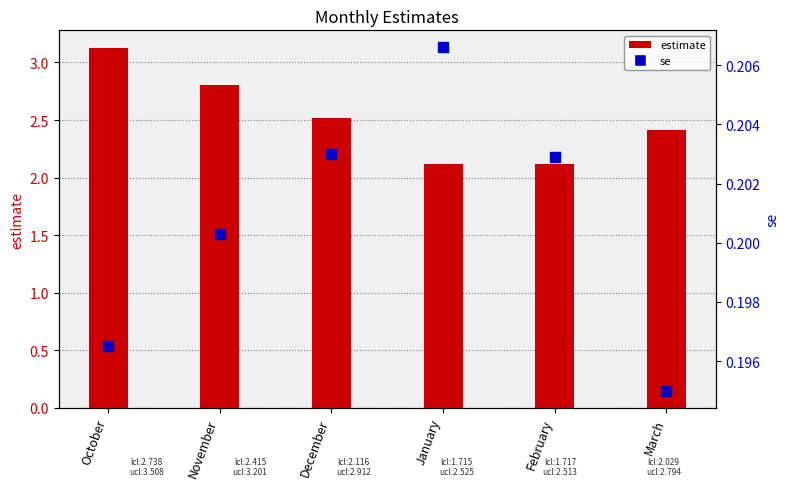

What is the total value across all series at October?

3.3